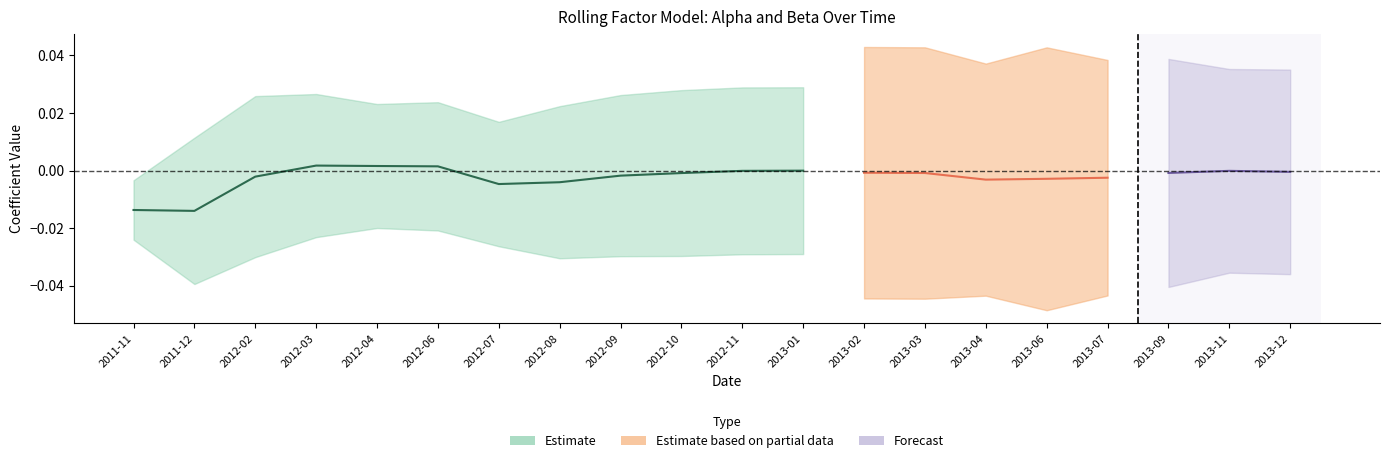

How many data points in alpha are above 0?

3